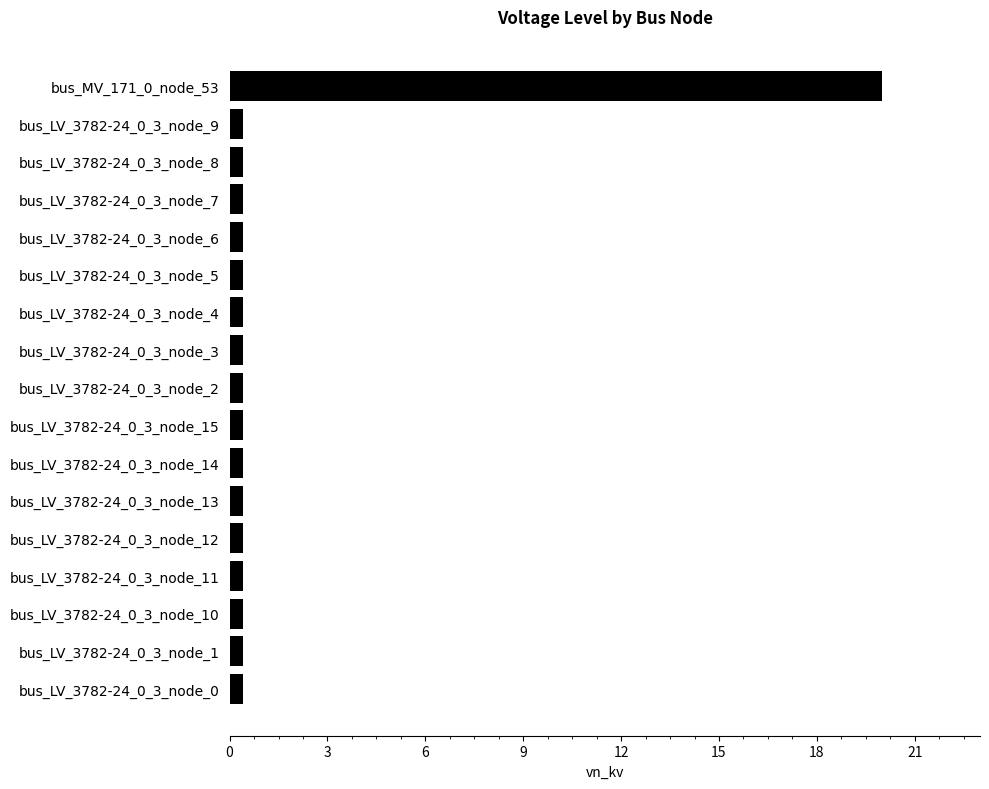

At which category does the chart reach its peak across all series?

bus_MV_171_0_node_53